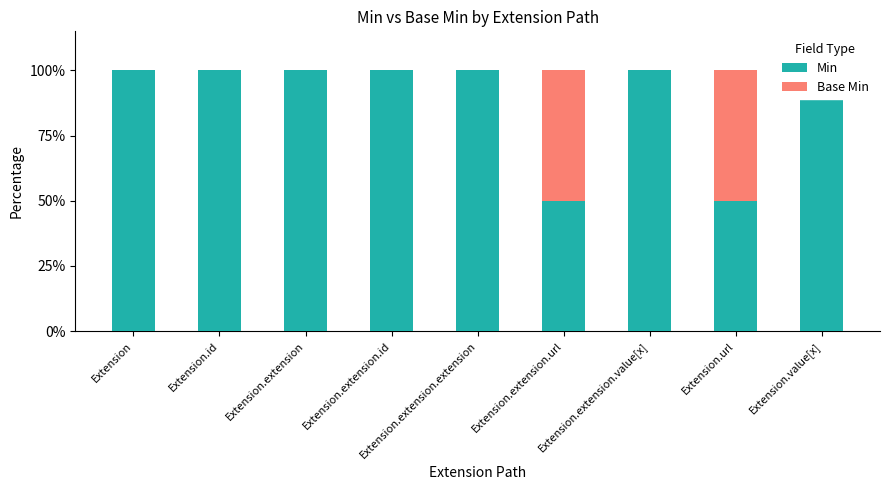

Reading left to right, extract all data points from this chart.

Min: Extension=100	Extension.id=100	Extension.extension=100	Extension.extension.id=100	Extension.extension.extension=100	Extension.extension.url=50	Extension.extension.value[x]=100	Extension.url=50	Extension.value[x]=100
Base Min: Extension=0	Extension.id=0	Extension.extension=0	Extension.extension.id=0	Extension.extension.extension=0	Extension.extension.url=50	Extension.extension.value[x]=0	Extension.url=50	Extension.value[x]=0